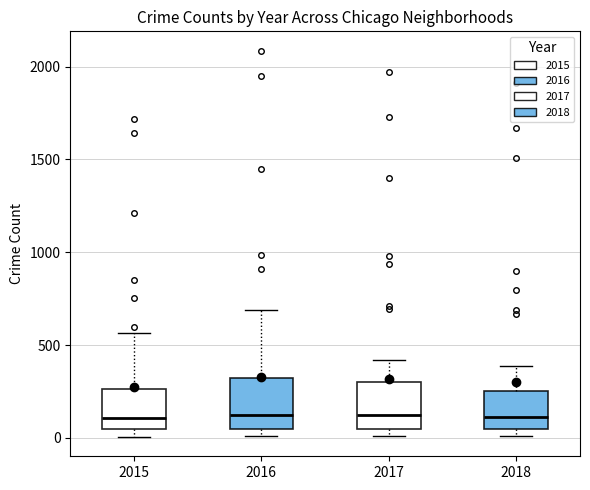

Where is the lower edge of the box at x = 2015 on the y-axis? The values are not printed on the chart, so give them approximately, as read against the axis.

50